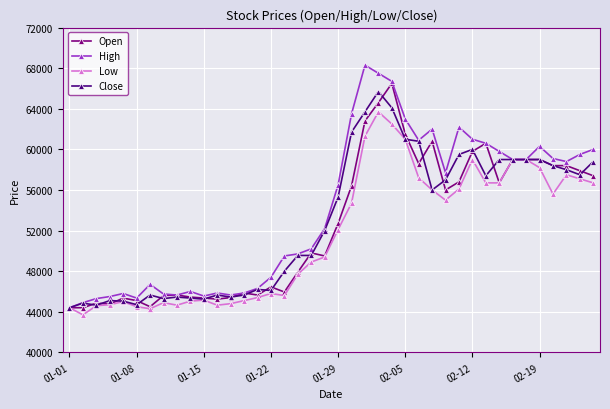

Which series has the widest spread of values?

High